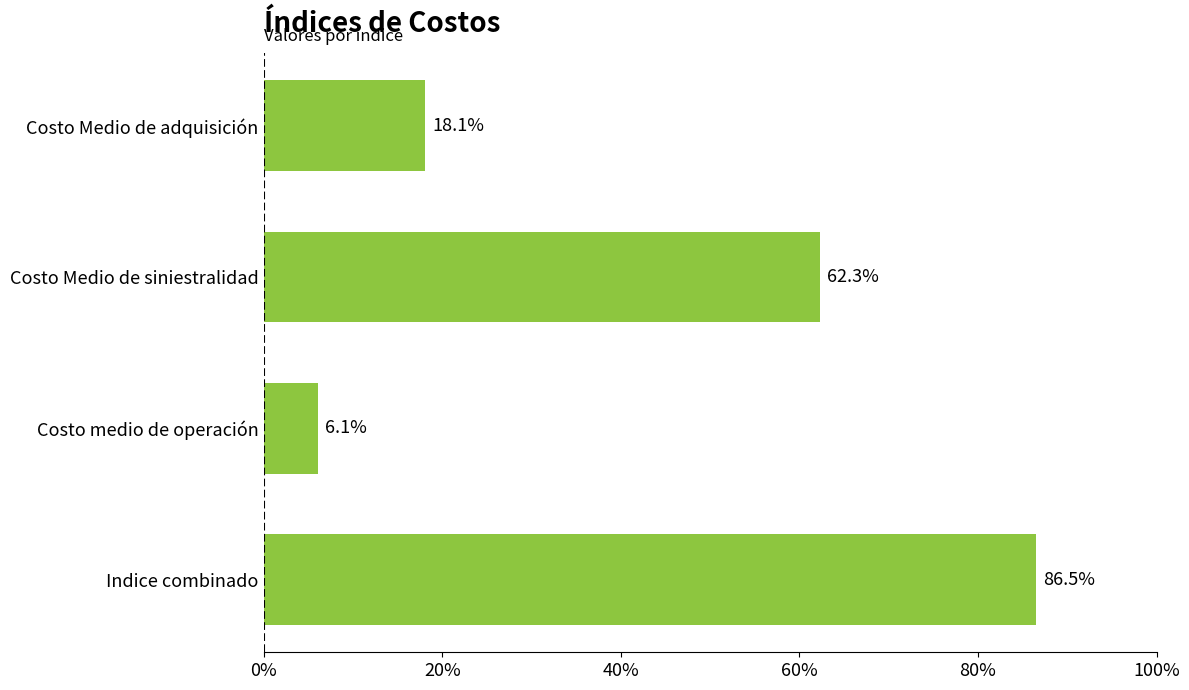

How many values are below 62?

2